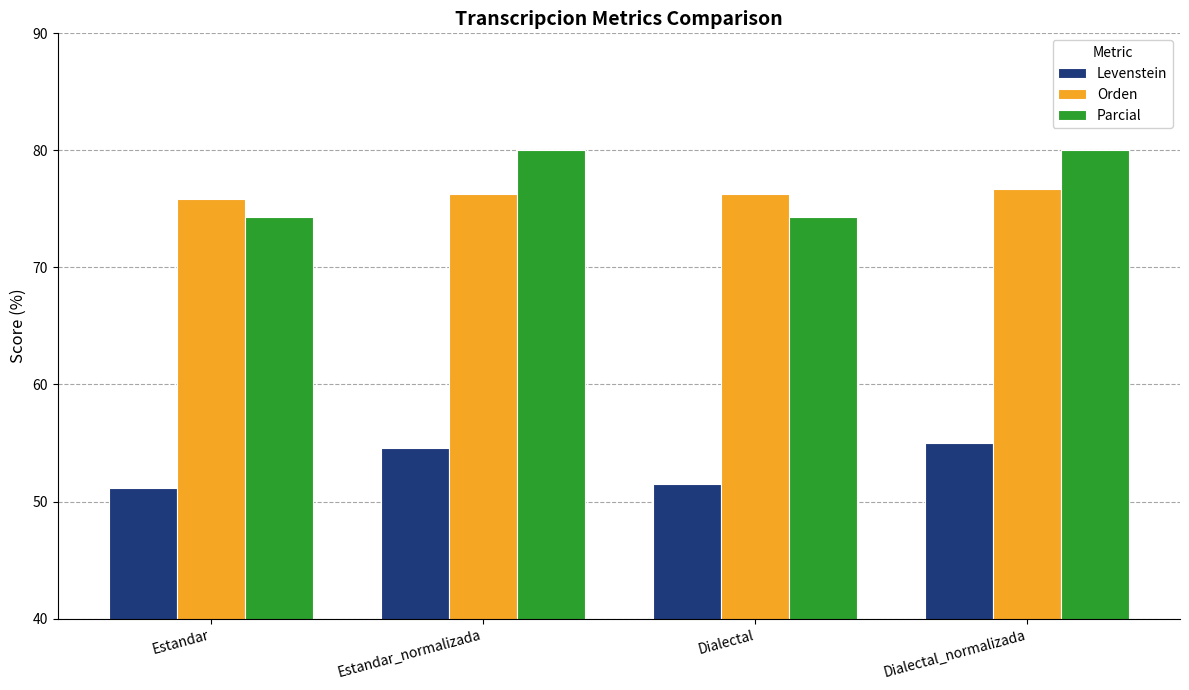

Reading left to right, list all the values displayed in this chart.

Levenstein: 51.1	54.5	51.5	55.0
Orden: 75.8	76.2	76.2	76.7
Parcial: 74.3	80.0	74.3	80.0